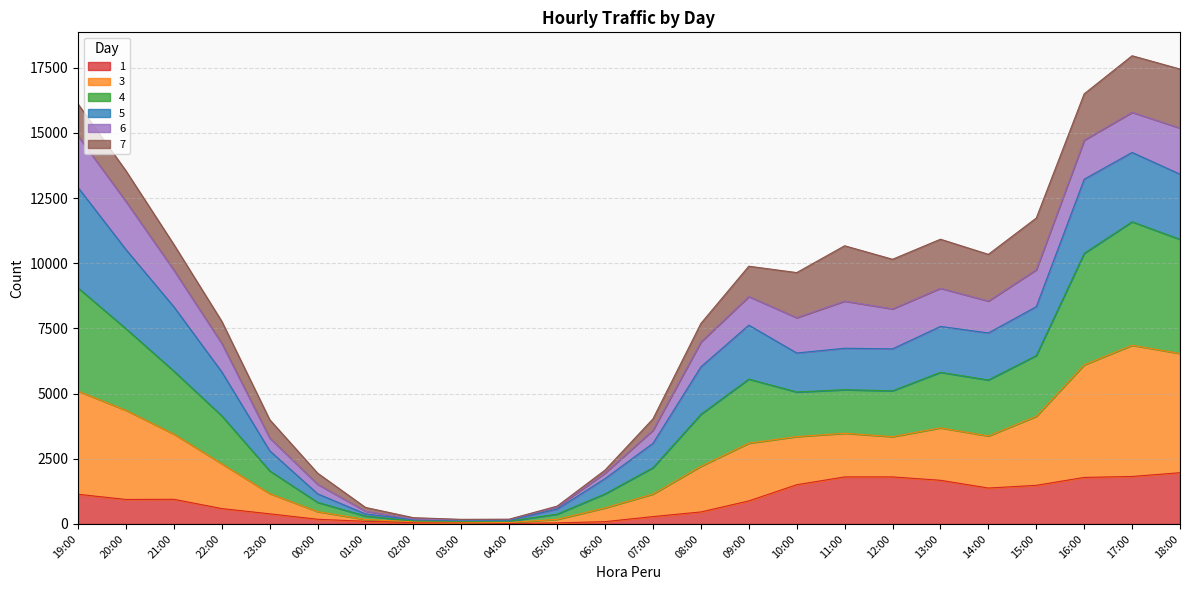

What is the difference between the maximum and minimum values in the 1 series?

1946